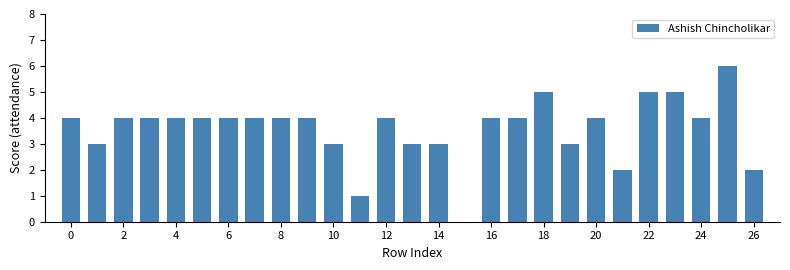

What is the greatest value displayed?

6